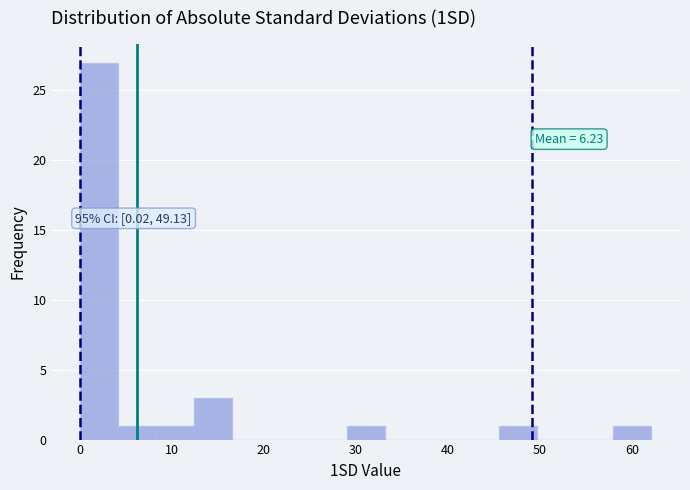

Which range on the x-axis has the tallest bar?

0 to 4